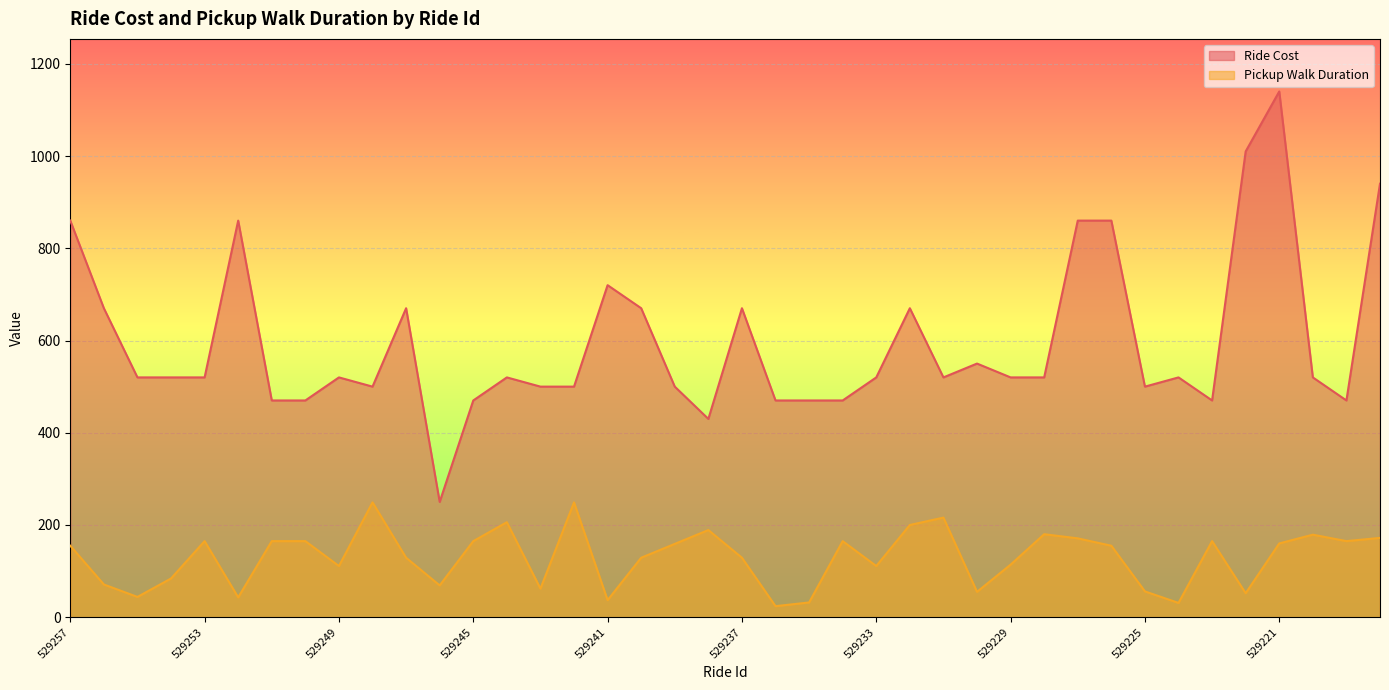

What is the spread (max minus min) of values at 529252?

817